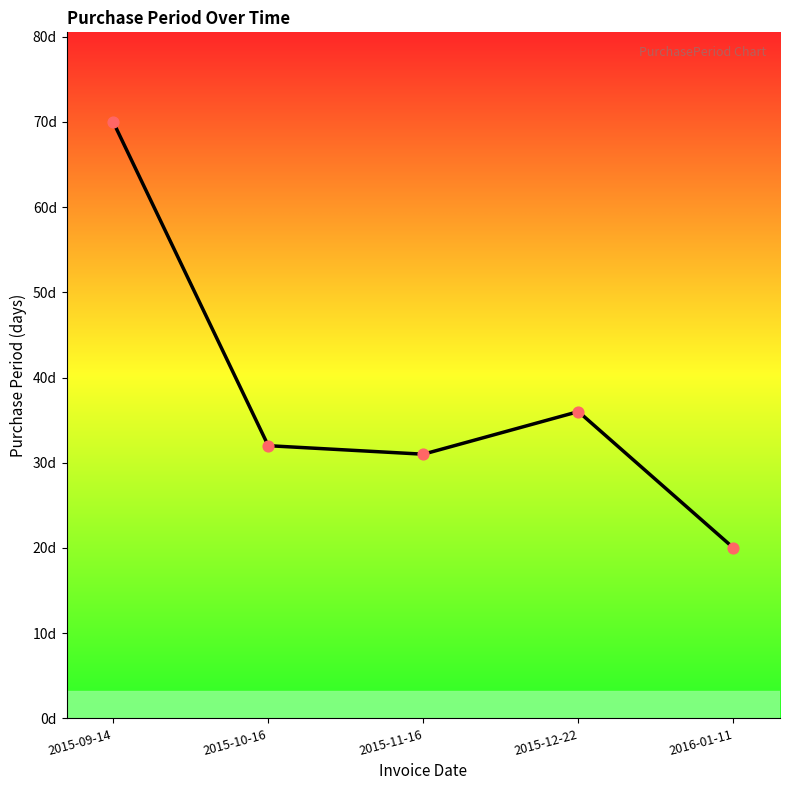

What is the change in value from 2015-09-14 to 2015-10-16?

-38